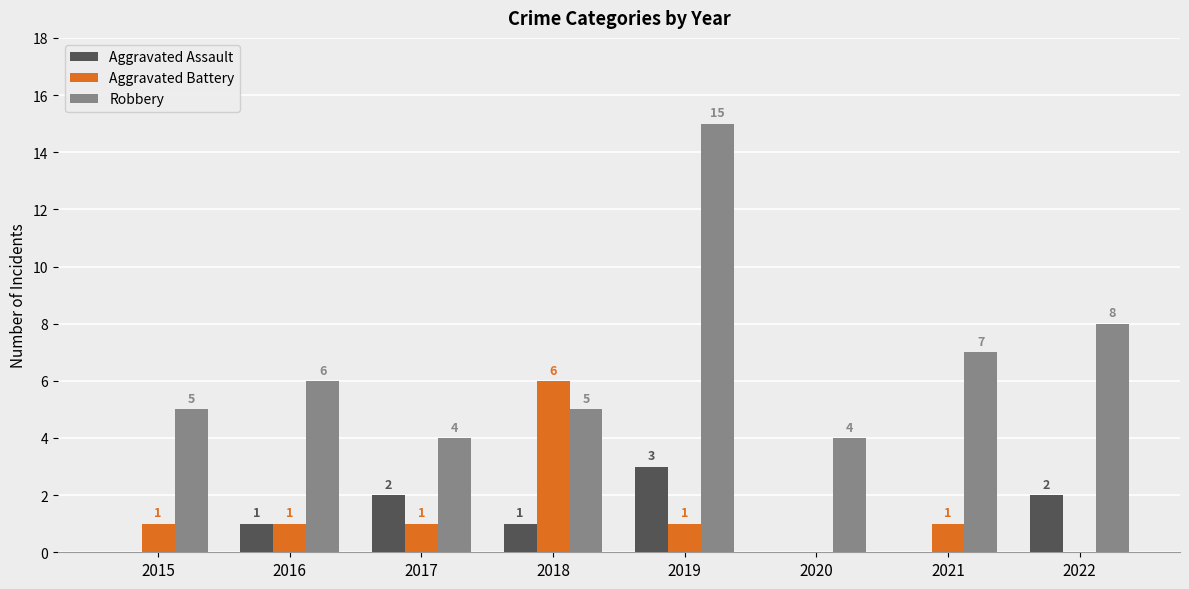

What is the difference between the Robbery values at 2019 and 2015?

10